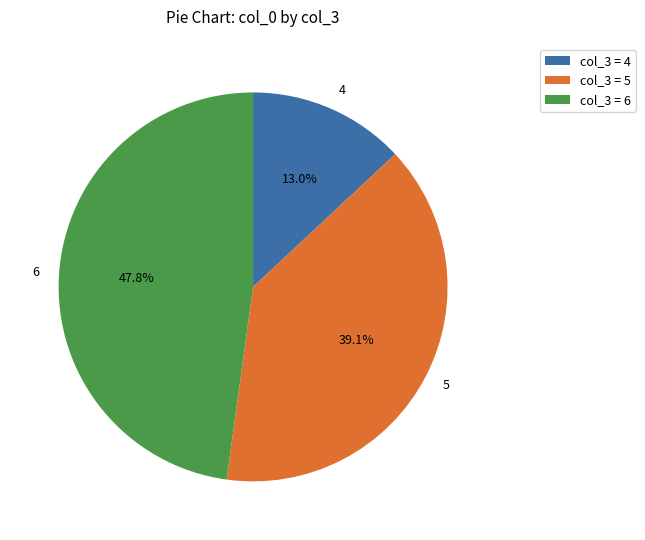

Between 4 and 6, which is larger?

6